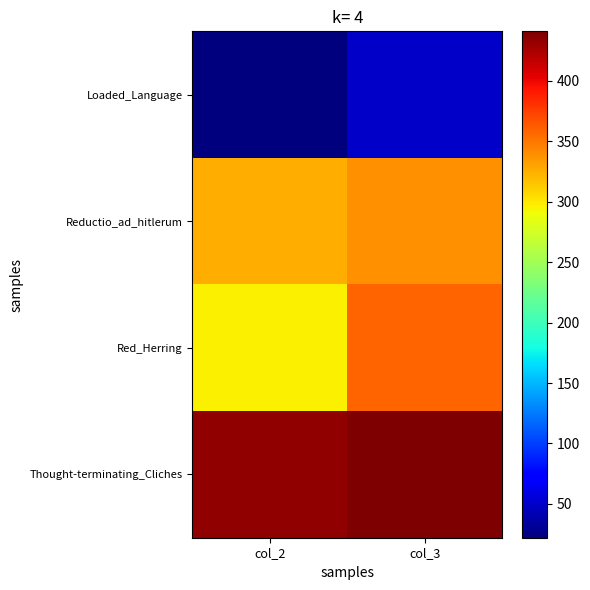

Which has a higher value, col_3 or col_2?

col_3